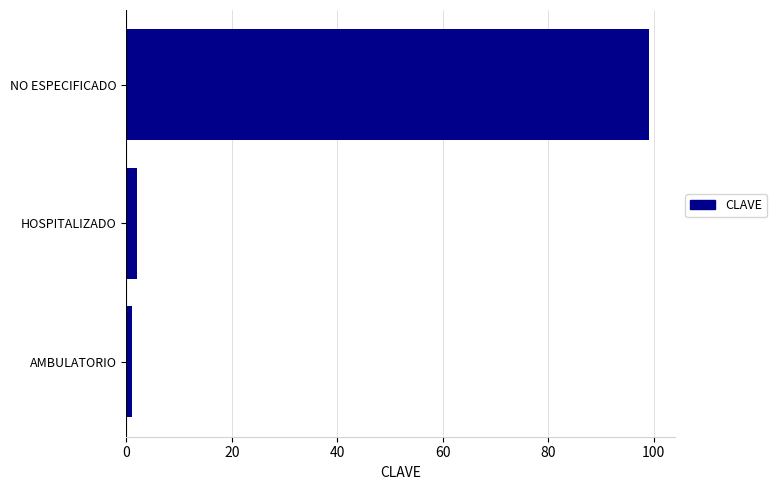

Is it true that the value at NO ESPECIFICADO is 47?

False